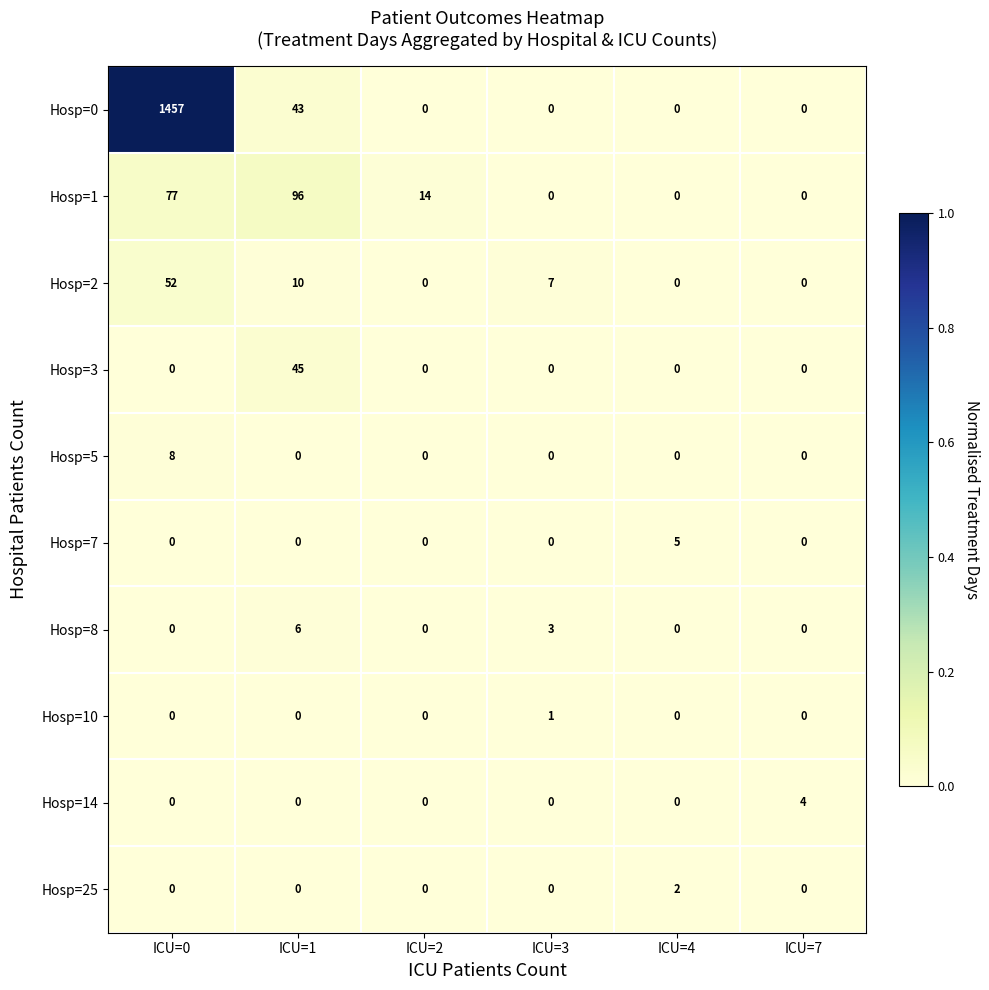

Which series has the widest spread of values?

Hosp=0